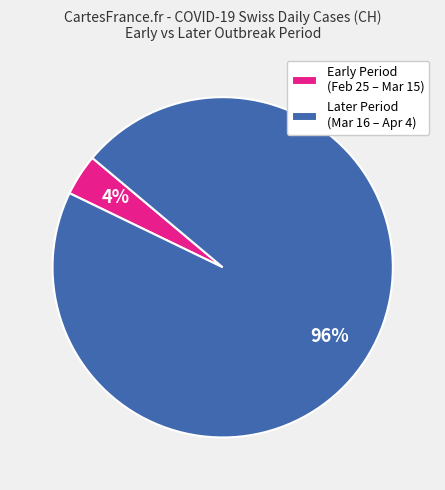

Is the sum of Early Period (Feb 25 – Mar 15) and Later Period (Mar 16 – Apr 4) greater than half?

Yes